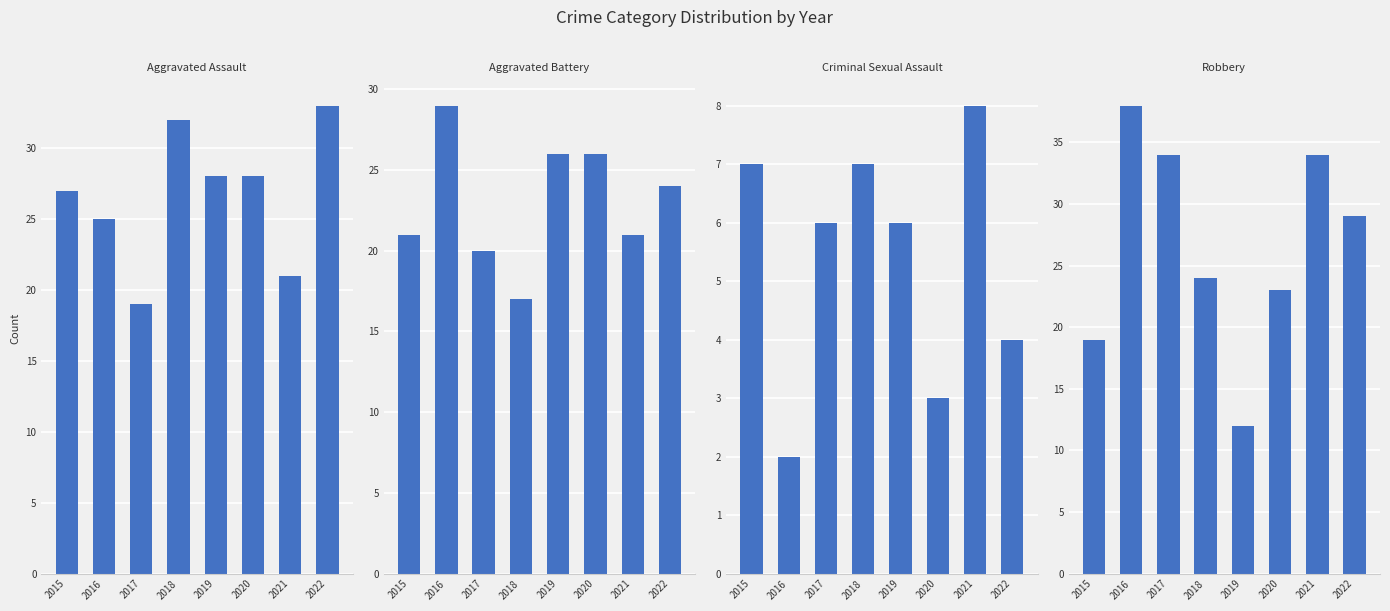

True or false: Criminal Sexual Assault has a value of 11 at 2017.

False